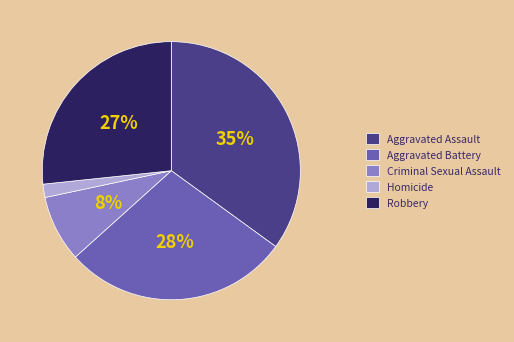

Does any single category account for the majority?

No